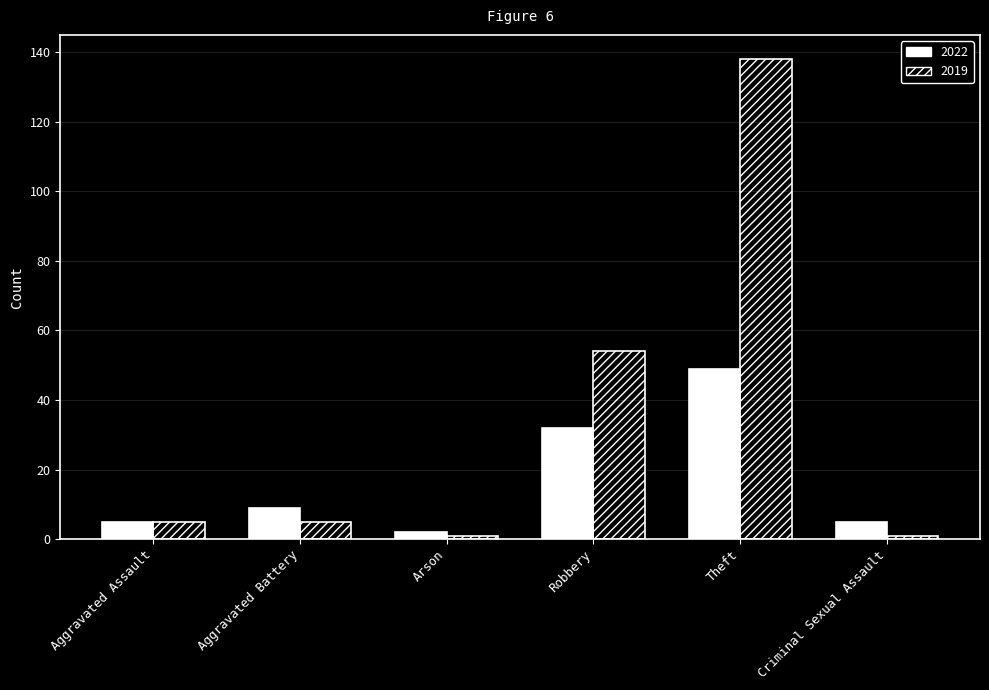

What is the smallest value displayed?

1